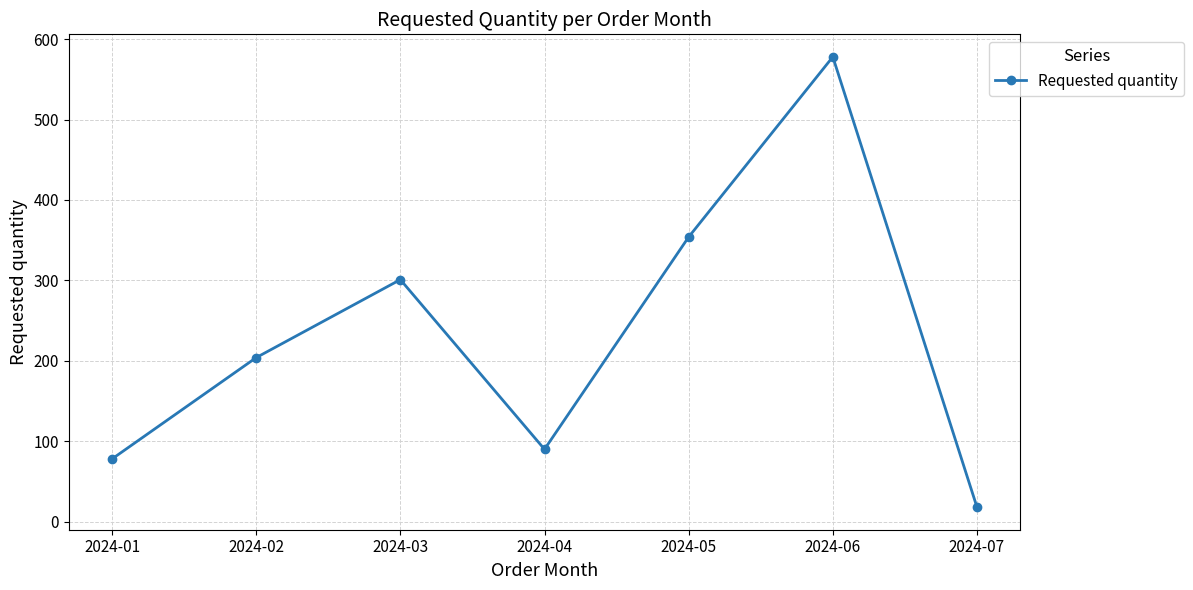

Between 2024-03 and 2024-07, which is larger?

2024-03